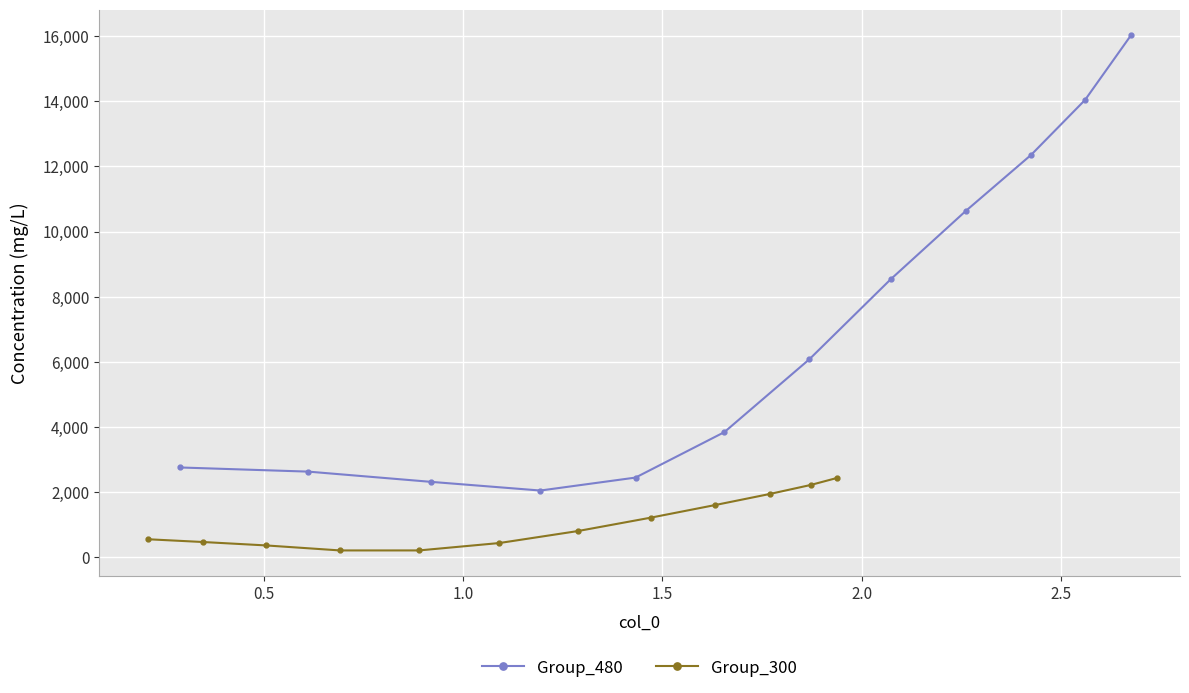

How many interior local valleys does the Group_300 series have?

1